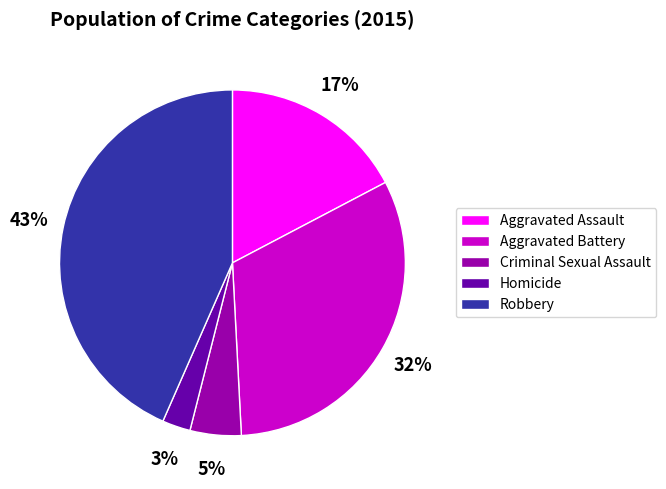

Rank the categories by value from highest to lowest.

Robbery, Aggravated Battery, Aggravated Assault, Criminal Sexual Assault, Homicide